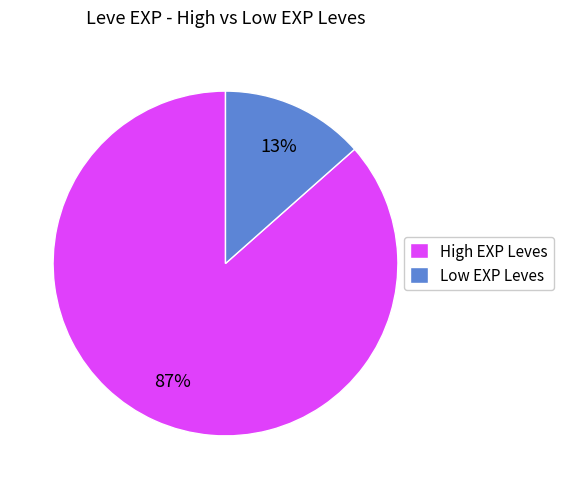

Between Low EXP Leves and High EXP Leves, which is larger?

High EXP Leves